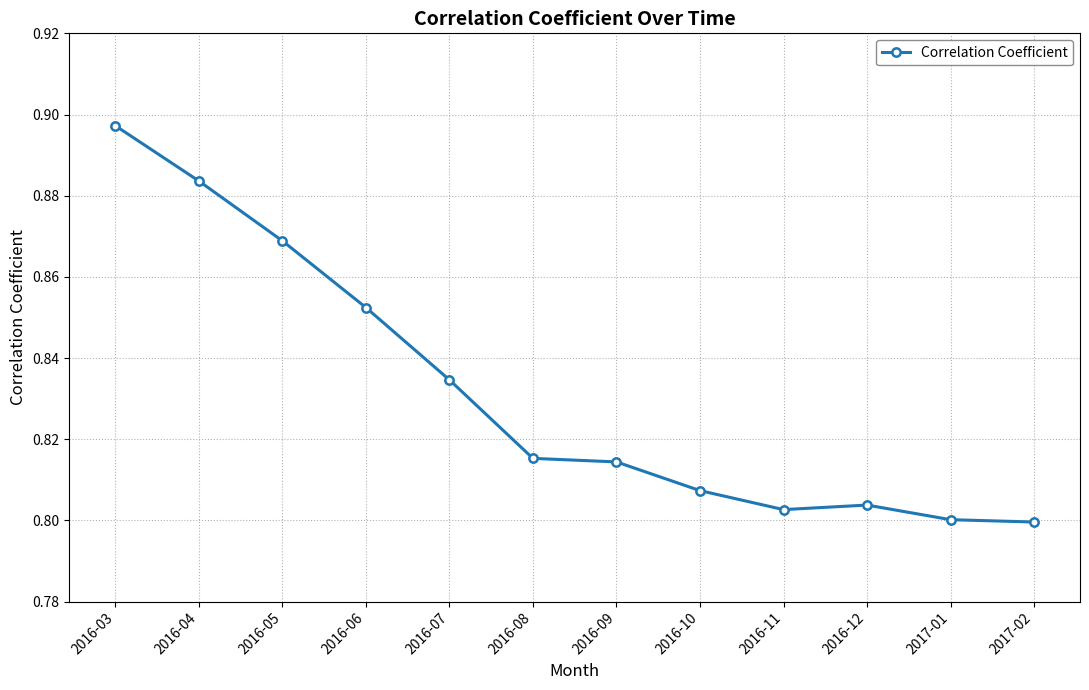

Count the values in the range 0 to 1.

12